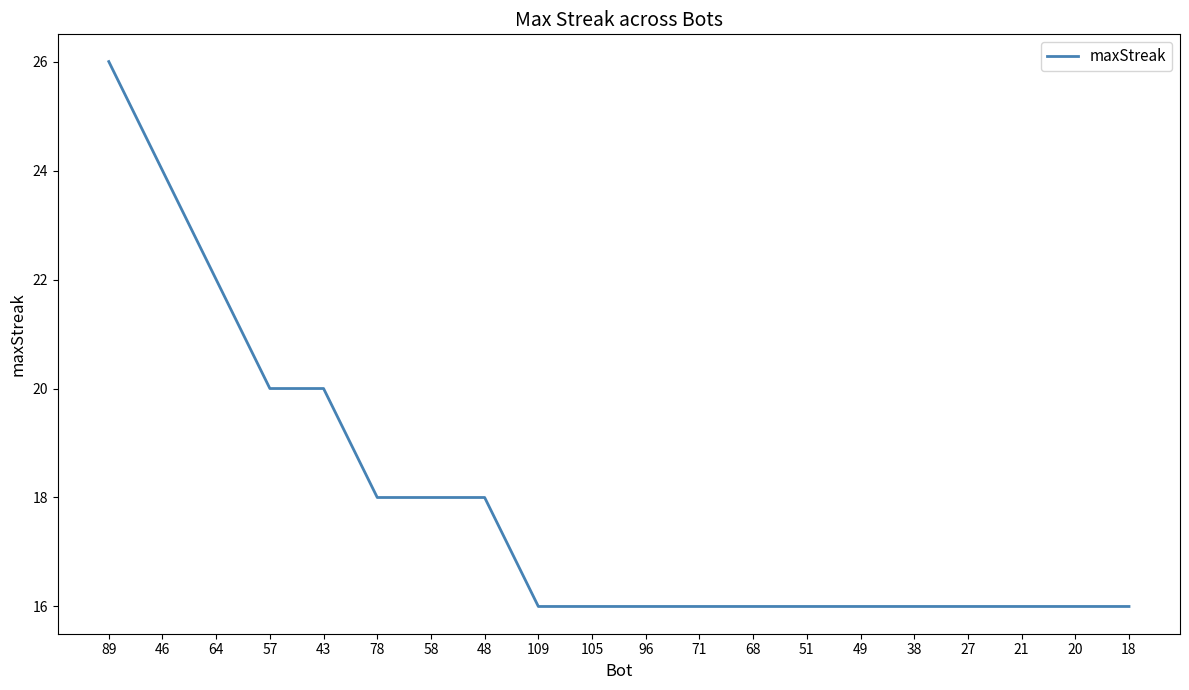

Count the values in the range 16 to 20.

17